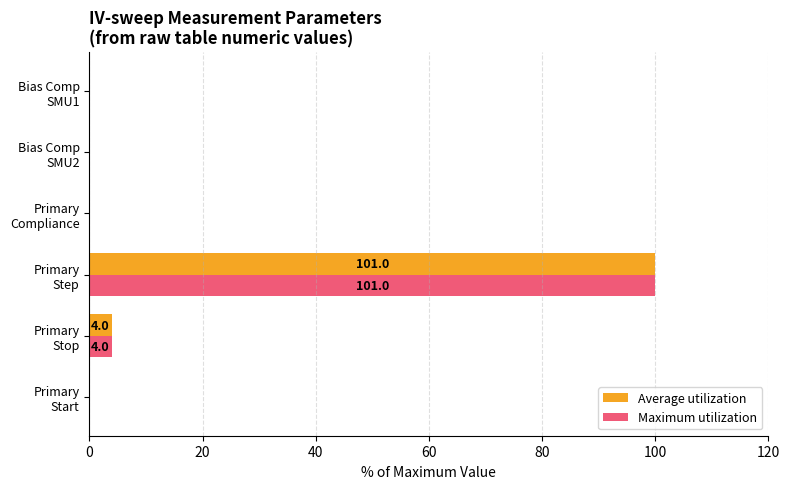

What is the maximum value shown in the chart?

100.0